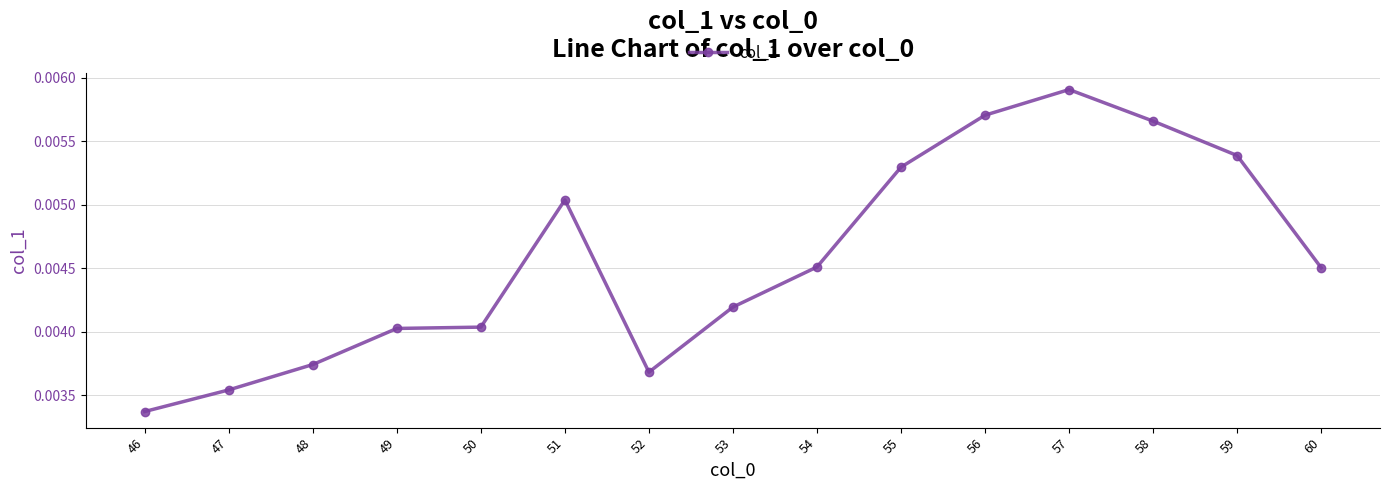

How many values are between 0 and 1?

15